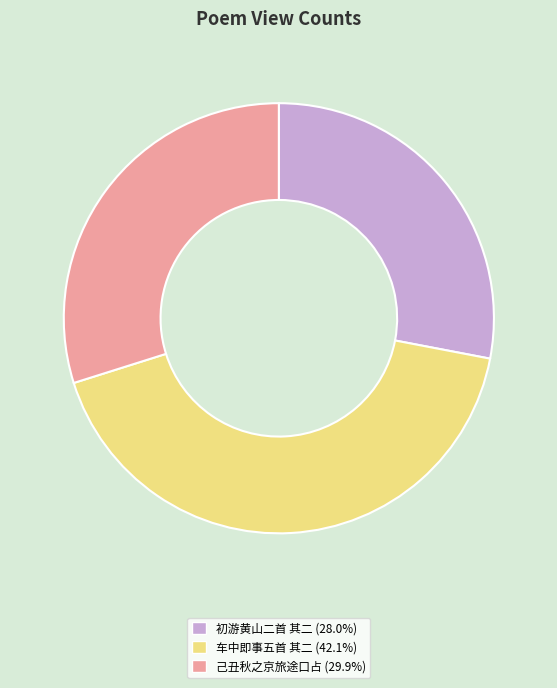

Does any single category account for the majority?

No